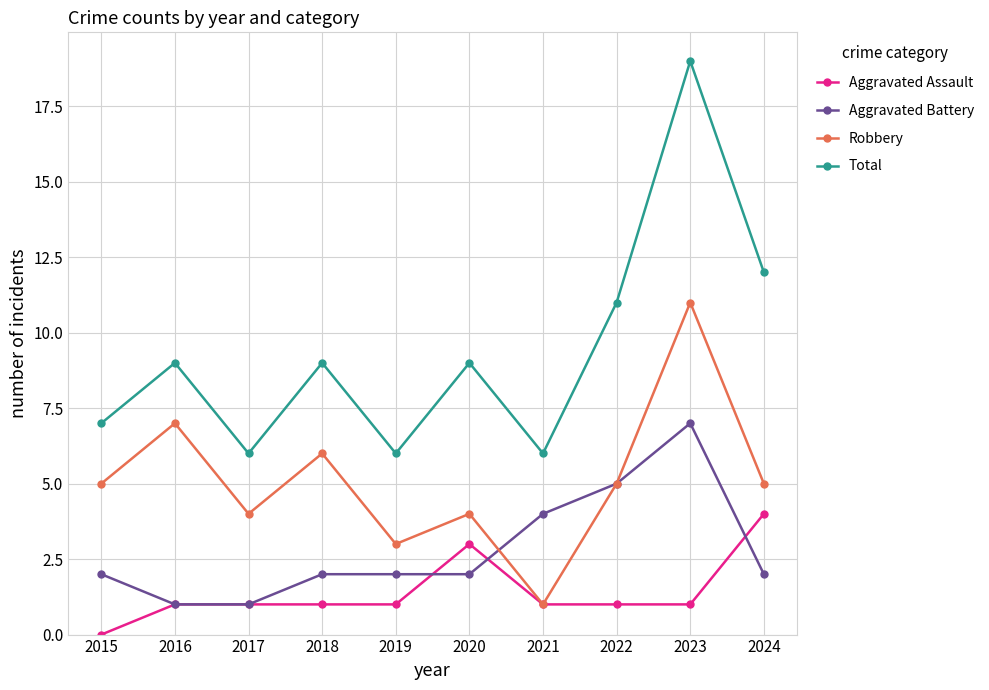

What is the value of the Aggravated Assault point at the 5th from the left?

1